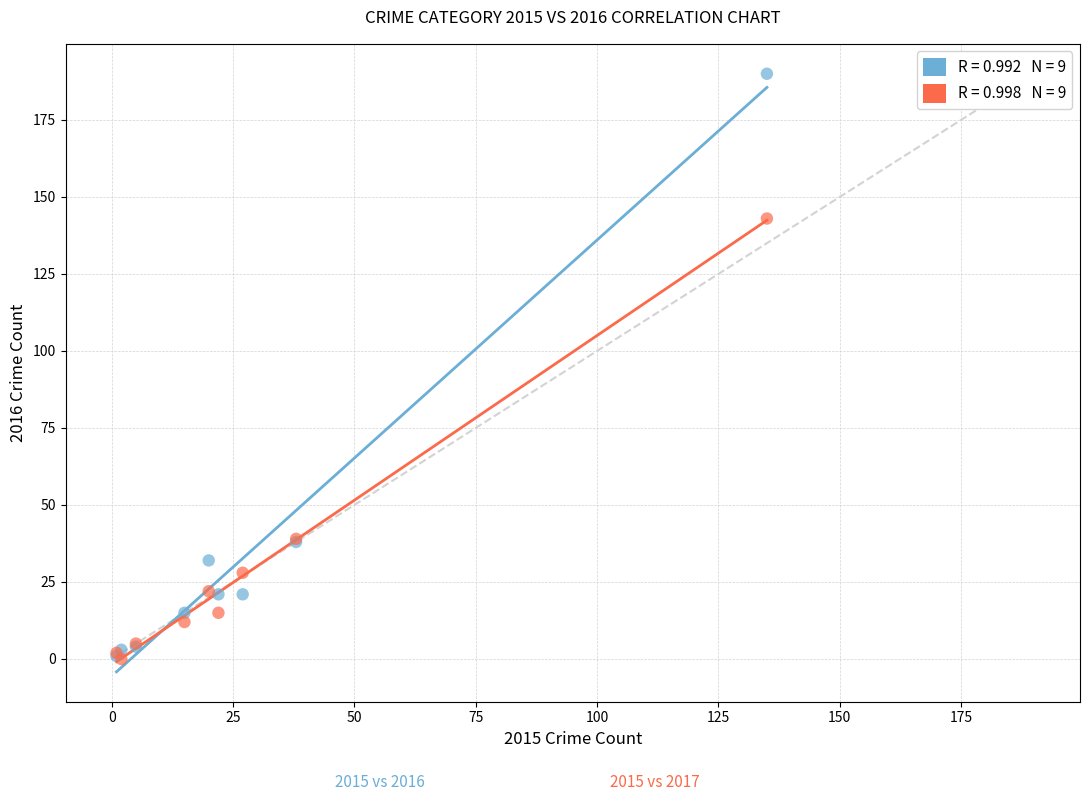

Across all series, what Y value is closest to 95?

143